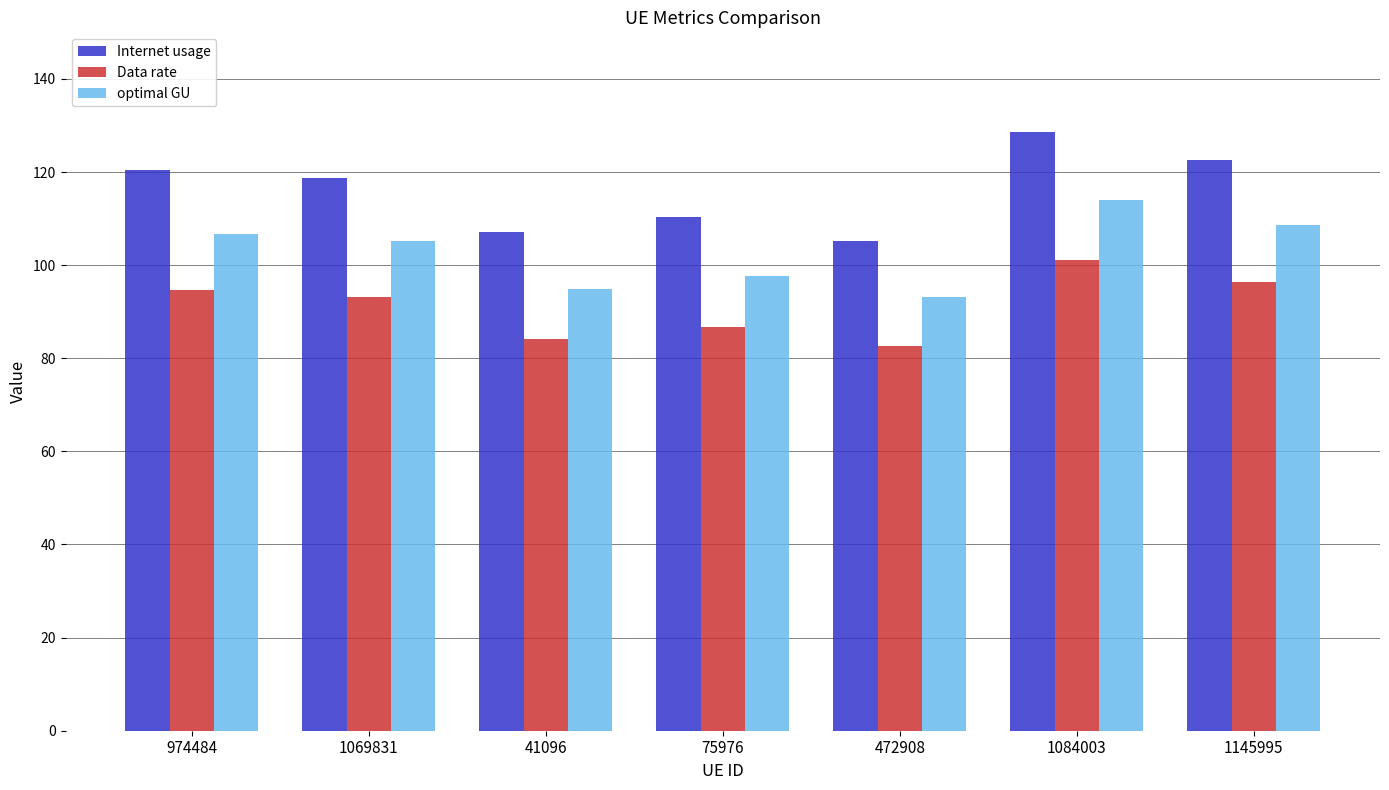

How many bars are there in each group?

3